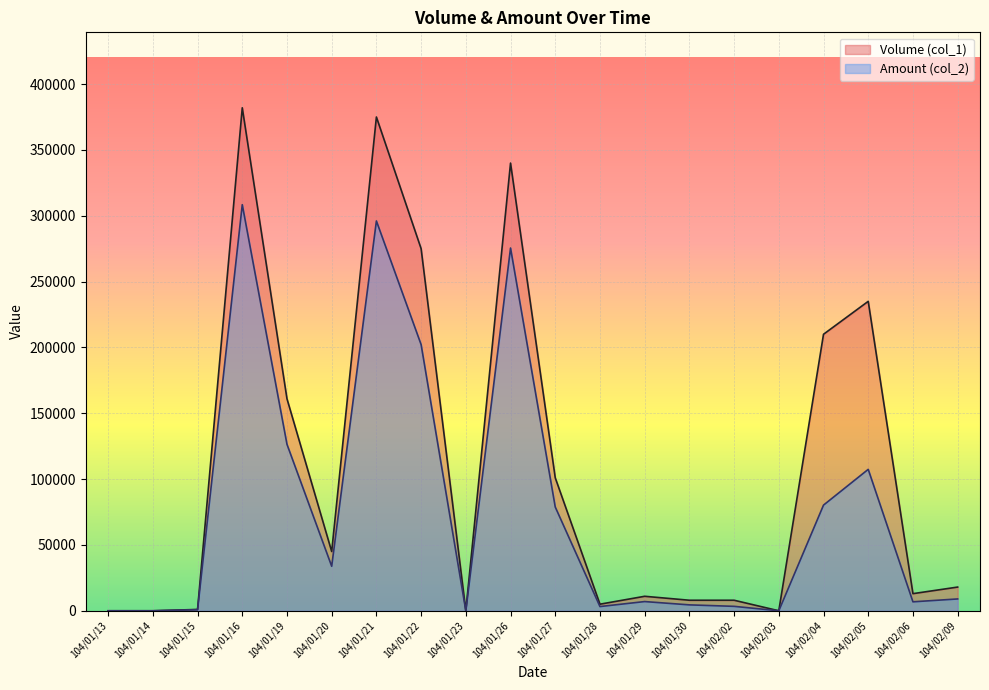

At which category is the sum across all series the highest?

104/01/16